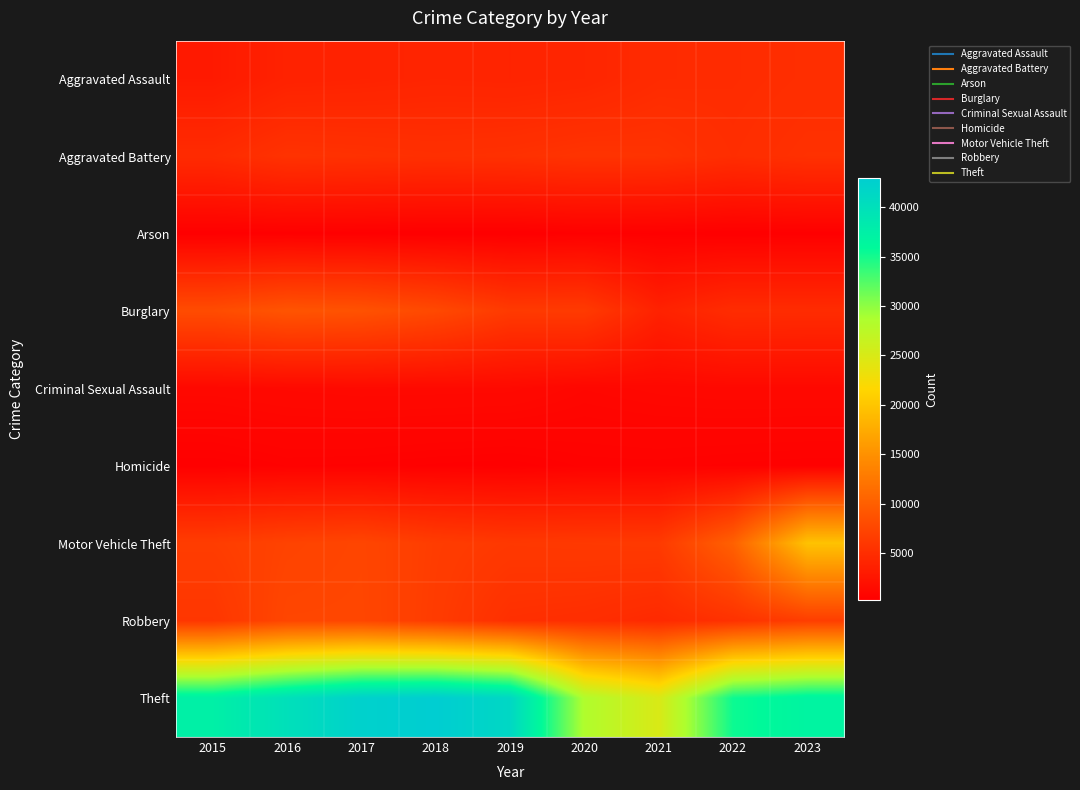

Rank the series at 2015 from lowest to highest value.

Arson, Homicide, Criminal Sexual Assault, Aggravated Assault, Aggravated Battery, Robbery, Motor Vehicle Theft, Burglary, Theft